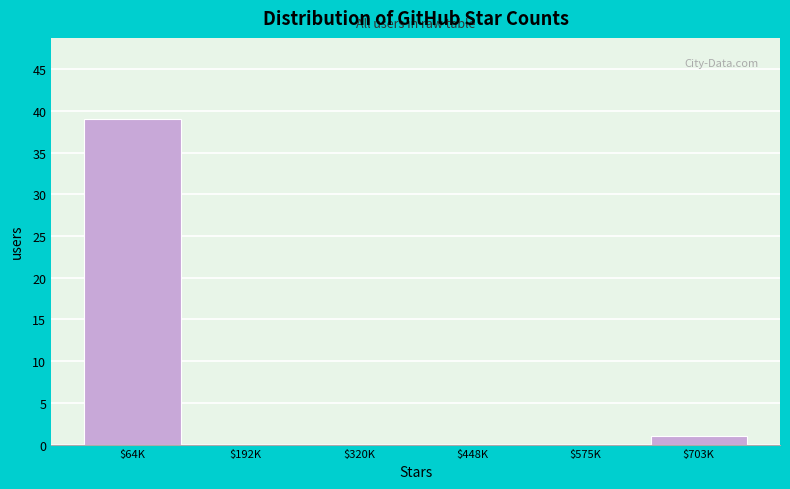

What is the sum of all values?

40